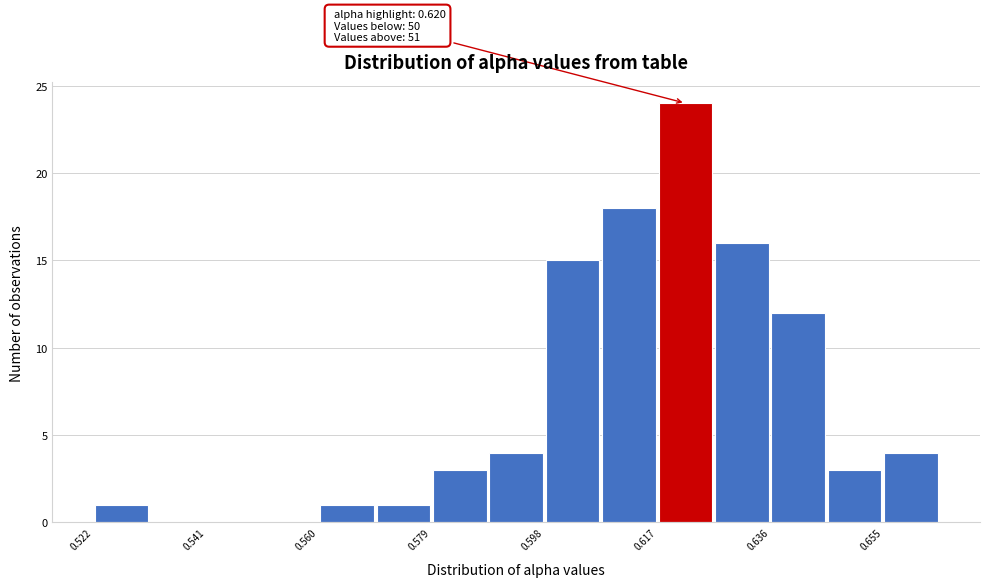

Which range on the x-axis has the tallest bar?

0.618 to 0.626